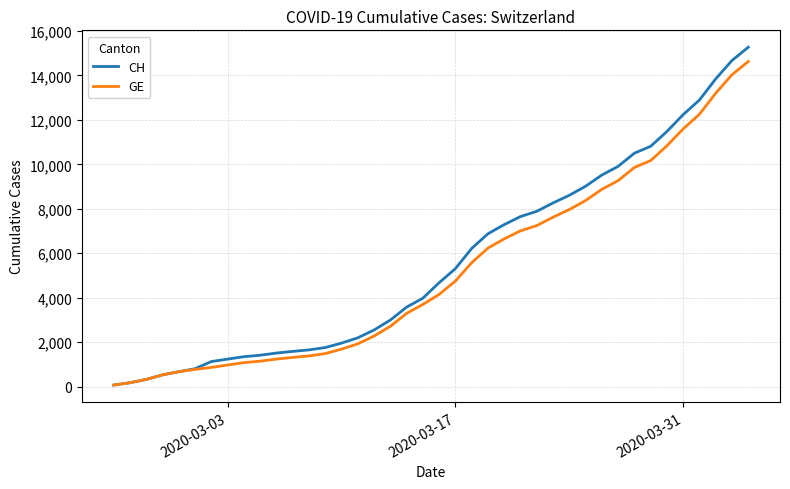

Which series has the largest total across all categories?

CH